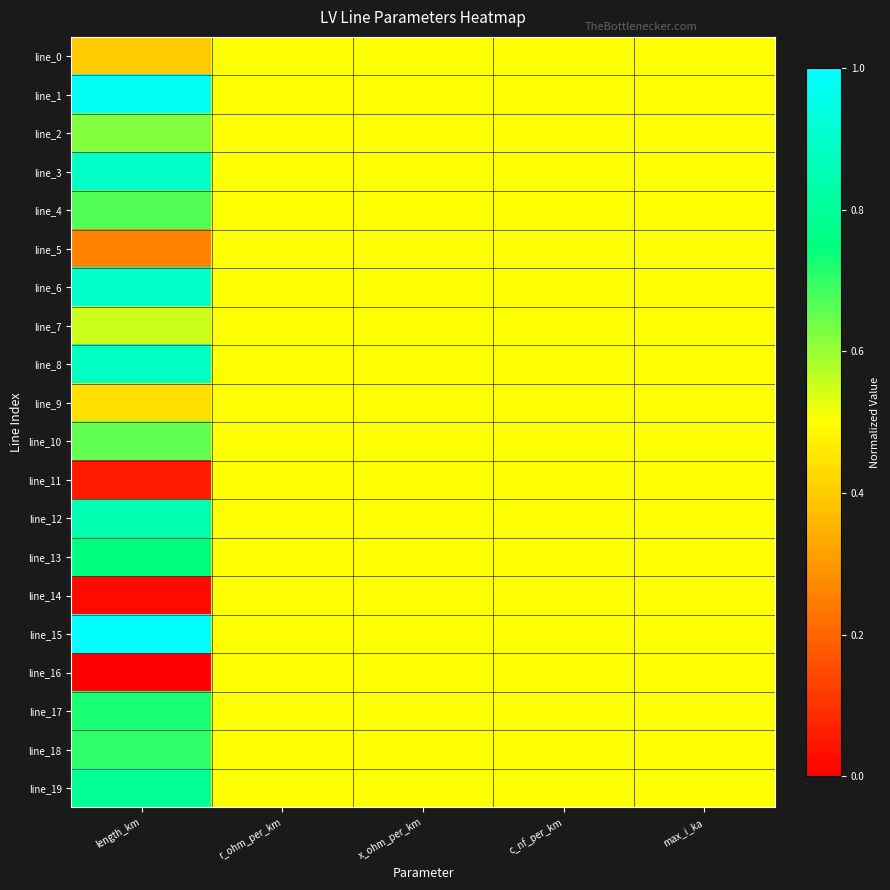

Which has a higher value, c_nf_per_km or length_km?

c_nf_per_km